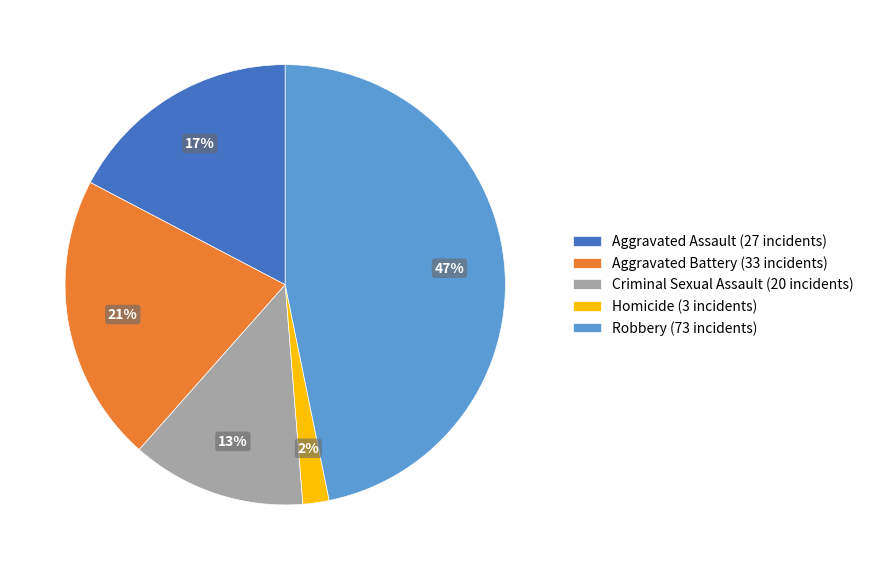

Is it true that Criminal Sexual Assault is 1% of the pie?

False